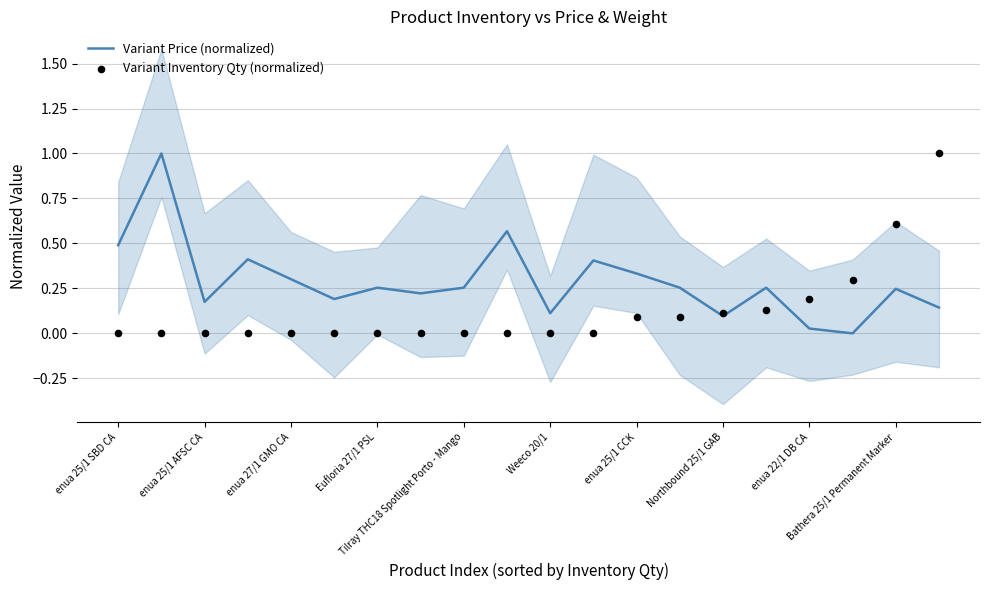

What are all the series names shown in the legend?

Variant Price (normalized), Variant Inventory Qty (normalized)